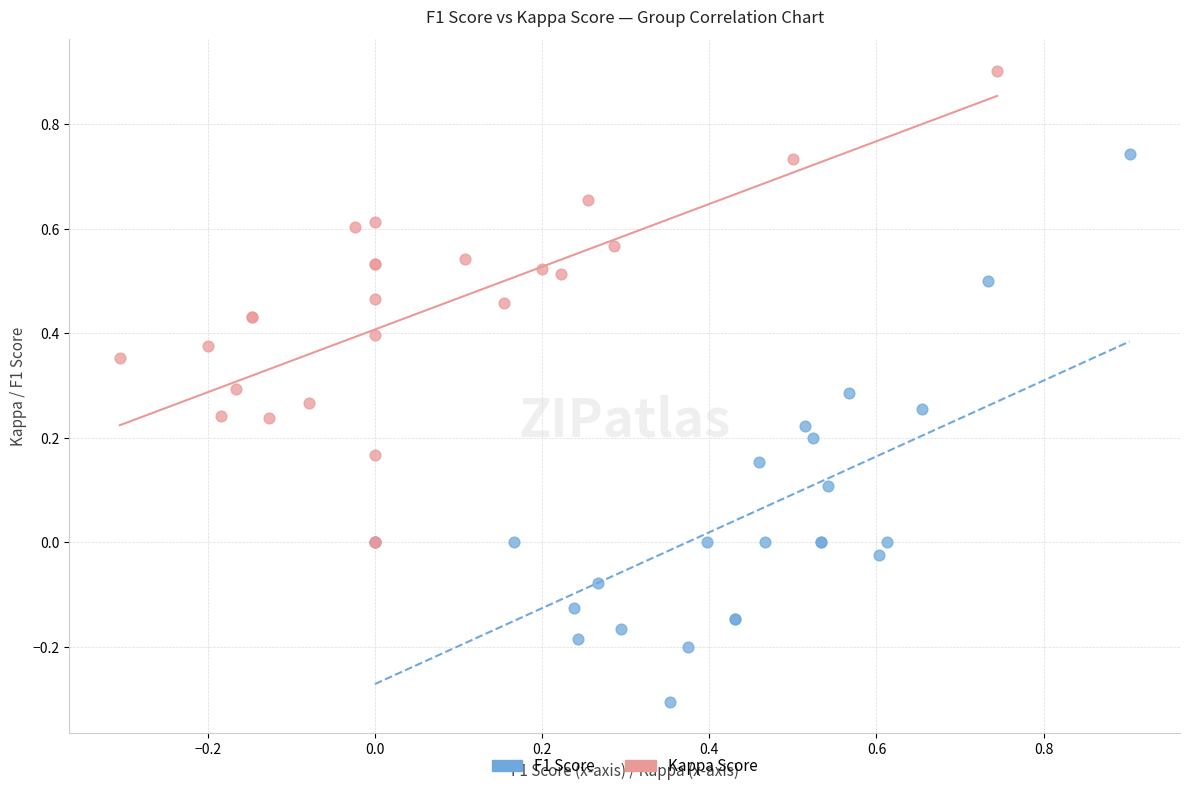

Which series reaches the minimum Y coordinate?

F1 Score